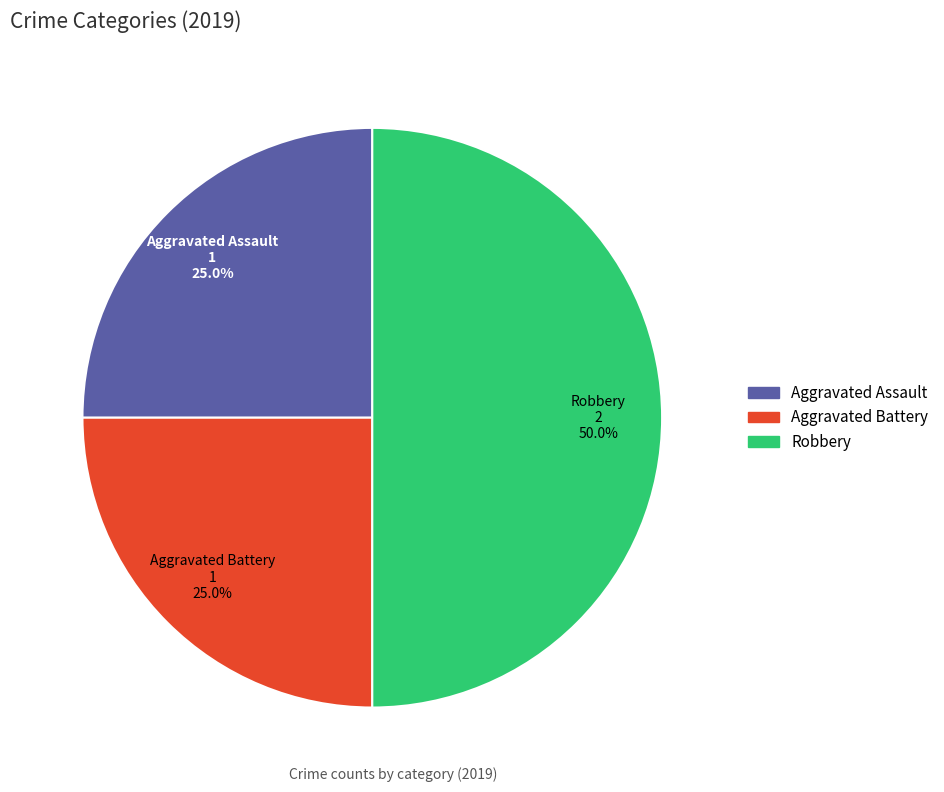

Which slice is the largest?

Robbery